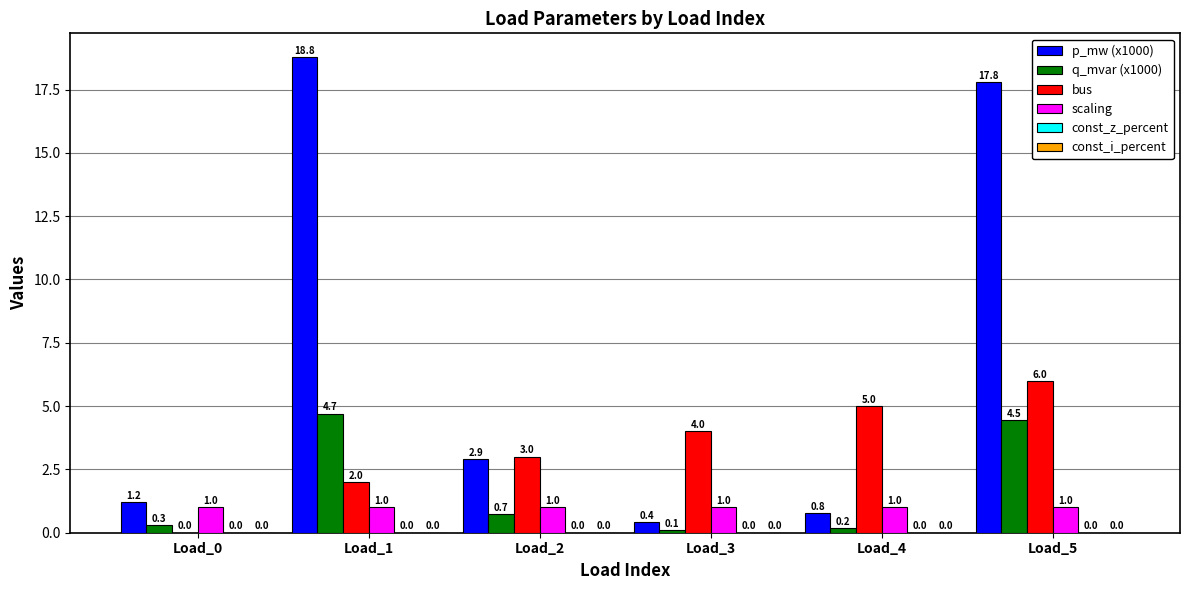

Which series changed the most between Load_2 and Load_3?

p_mw (x1000)